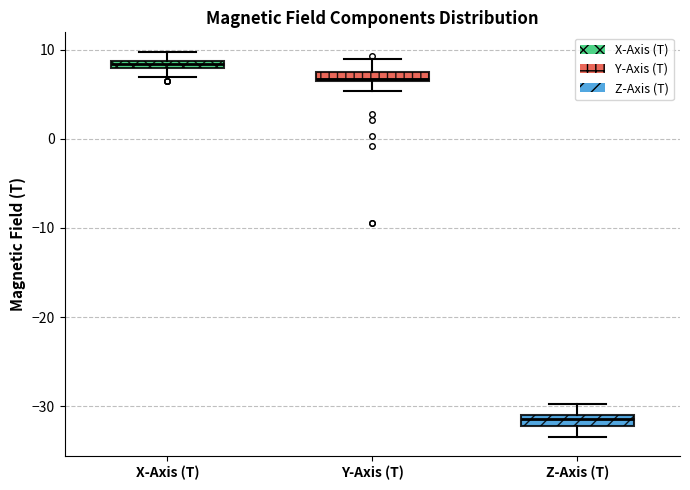

Which box's median line is the lowest?

Z-Axis (T)